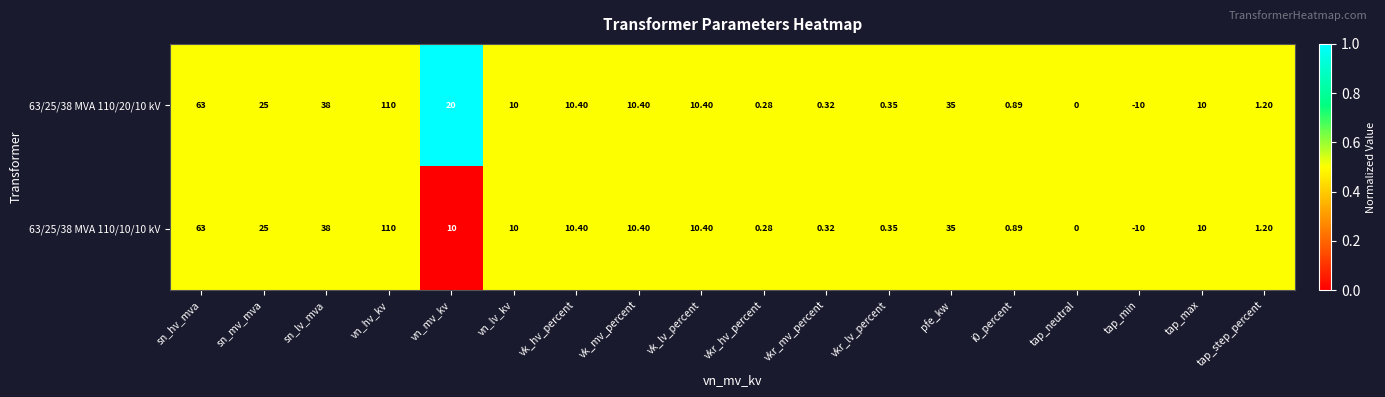

At which label is 63/25/38 MVA 110/10/10 kV closest to 50?

sn_lv_mva